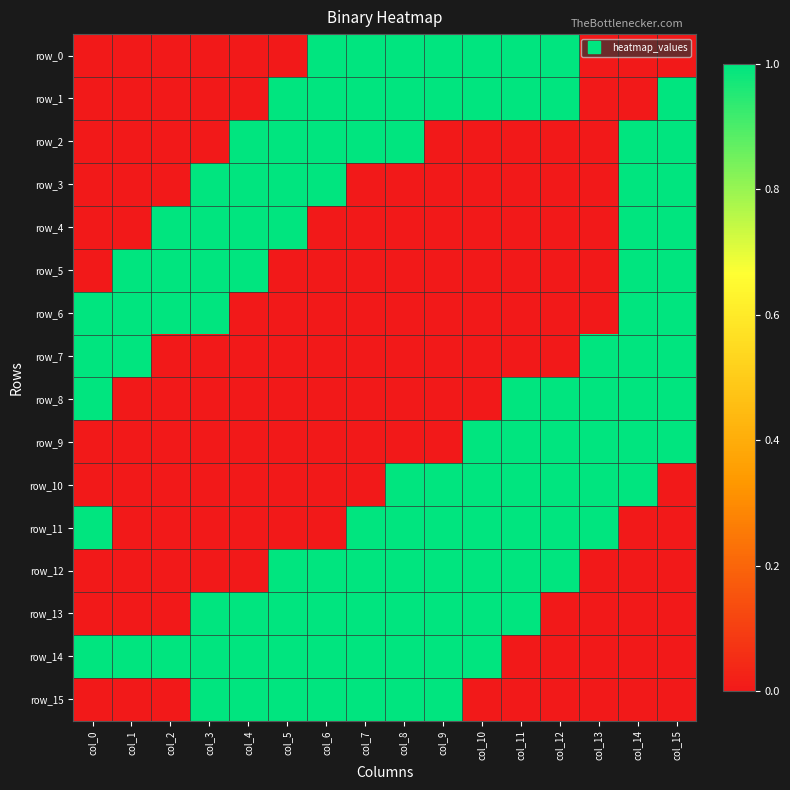

What is the spread (max minus min) of values at col_13?

1